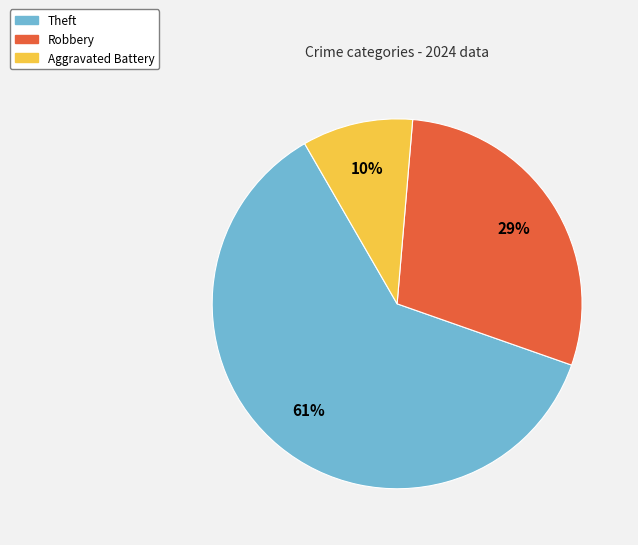

Does any single category account for the majority?

Yes